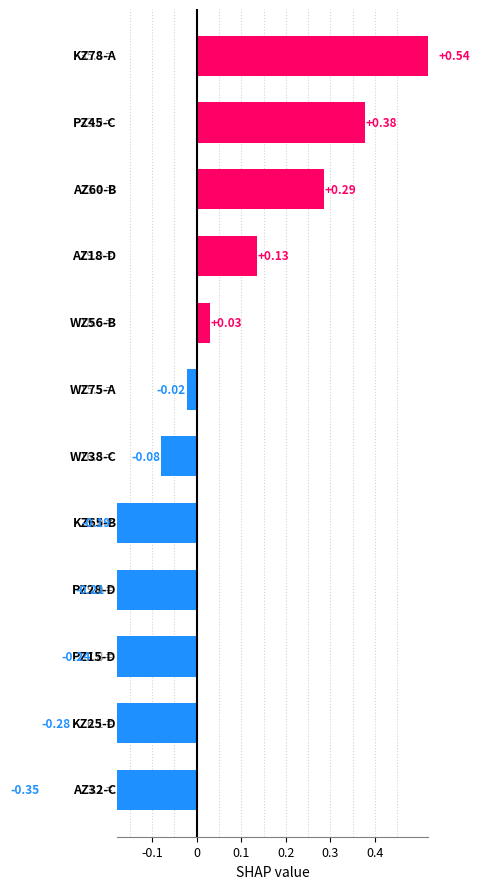

How many data points are less than 0?

7